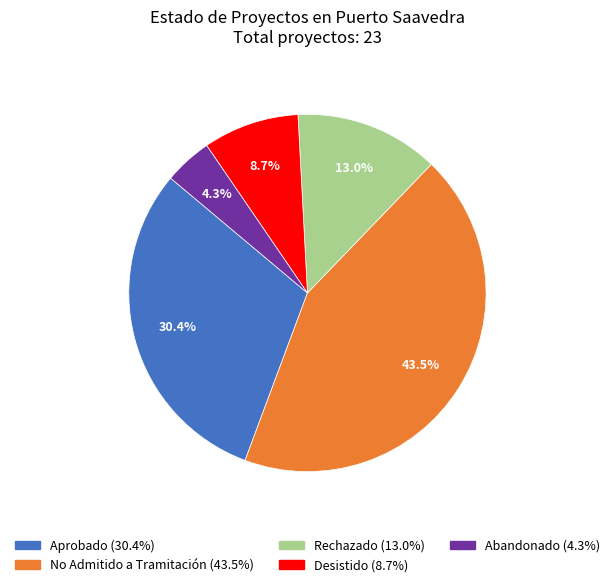

How much of the chart is everything except Aprobado?

69.6%